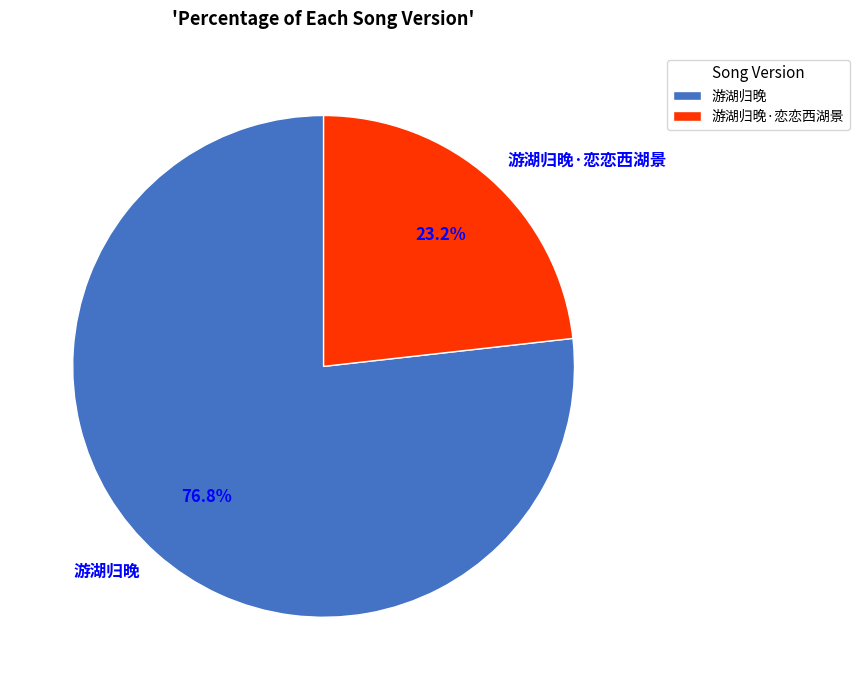

Rank the categories by value from lowest to highest.

游湖归晚·恋恋西湖景, 游湖归晚